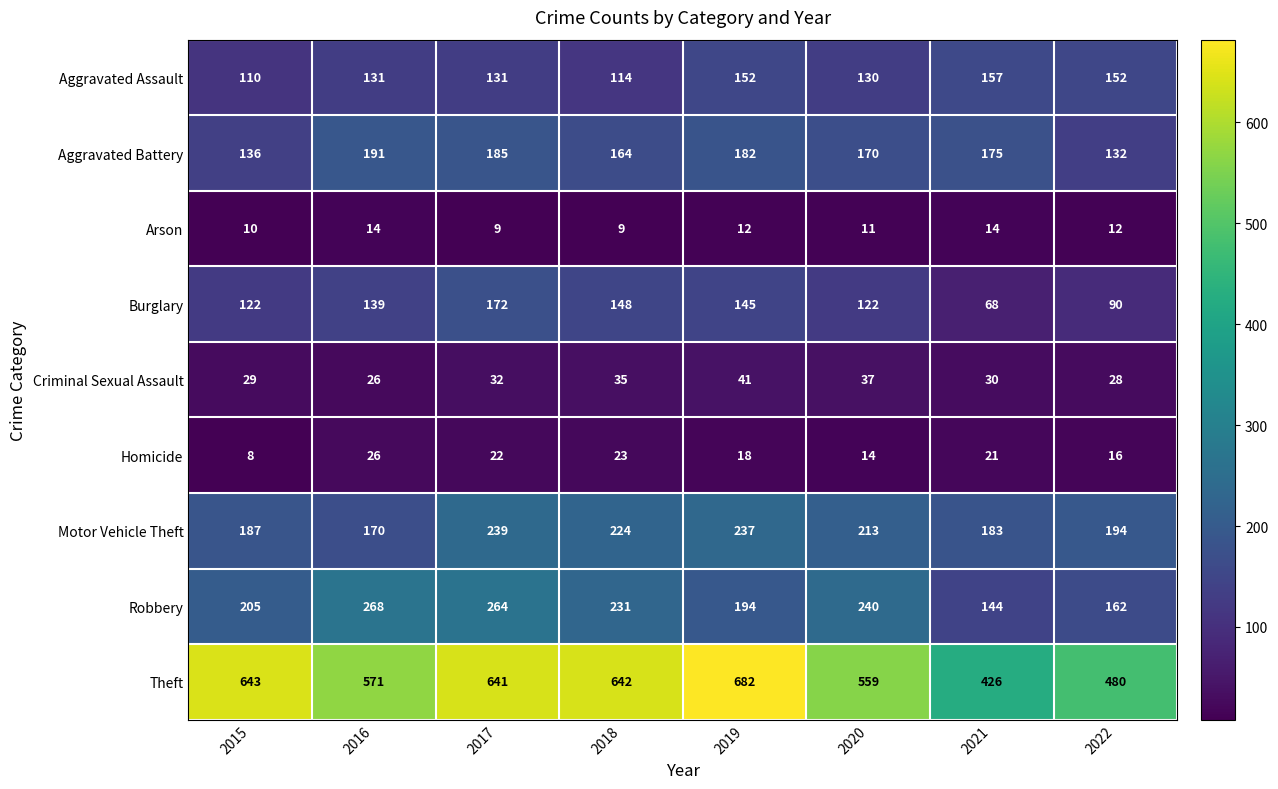

Read the Arson value at 2020.

11